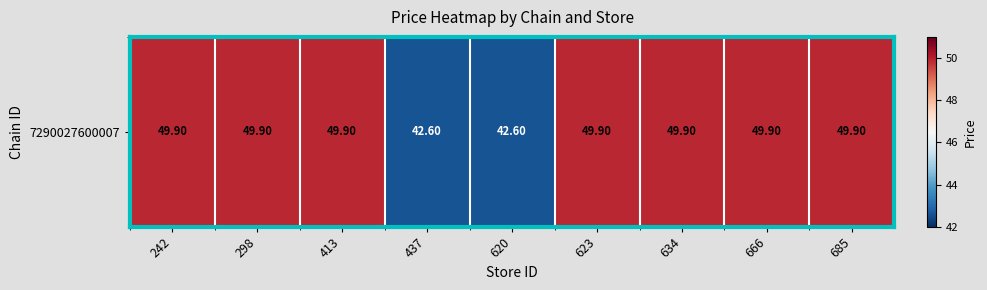

Reading left to right, what are all the values shown in this chart?

49.9	49.9	49.9	42.6	42.6	49.9	49.9	49.9	49.9